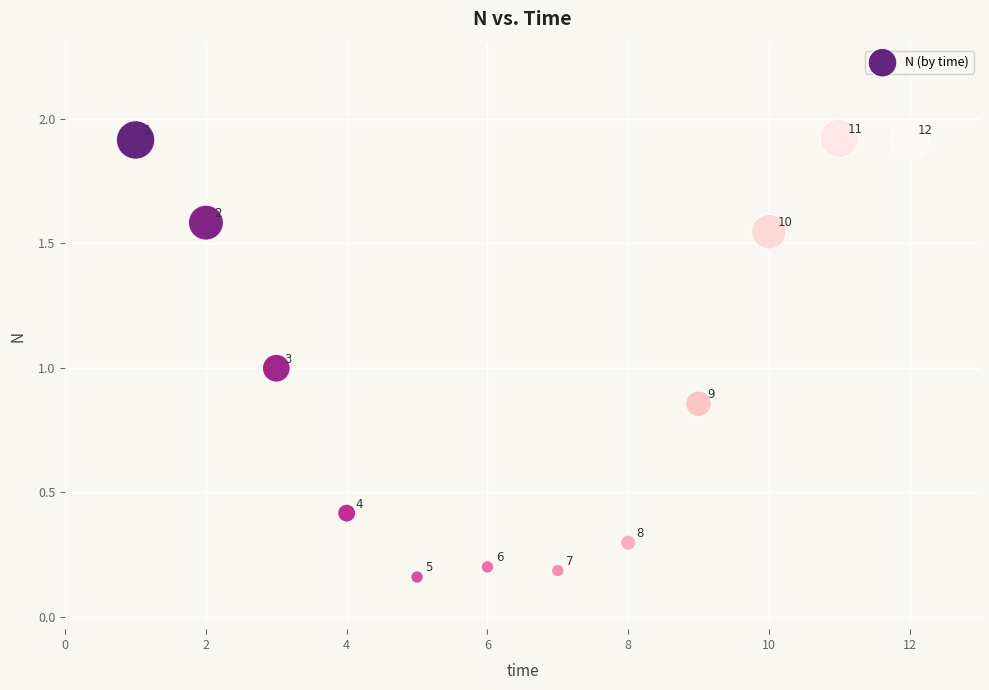

What Y value in the scatter plot is closest to 1?

1.0